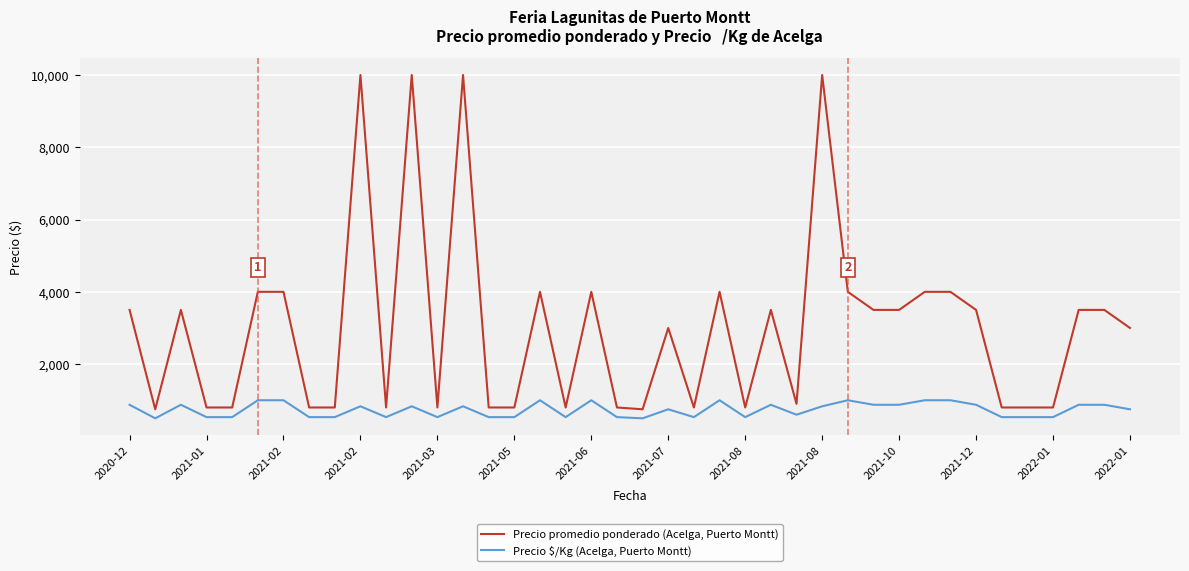

Which series has the largest total across all categories?

Precio promedio ponderado (Acelga, Puerto Montt)